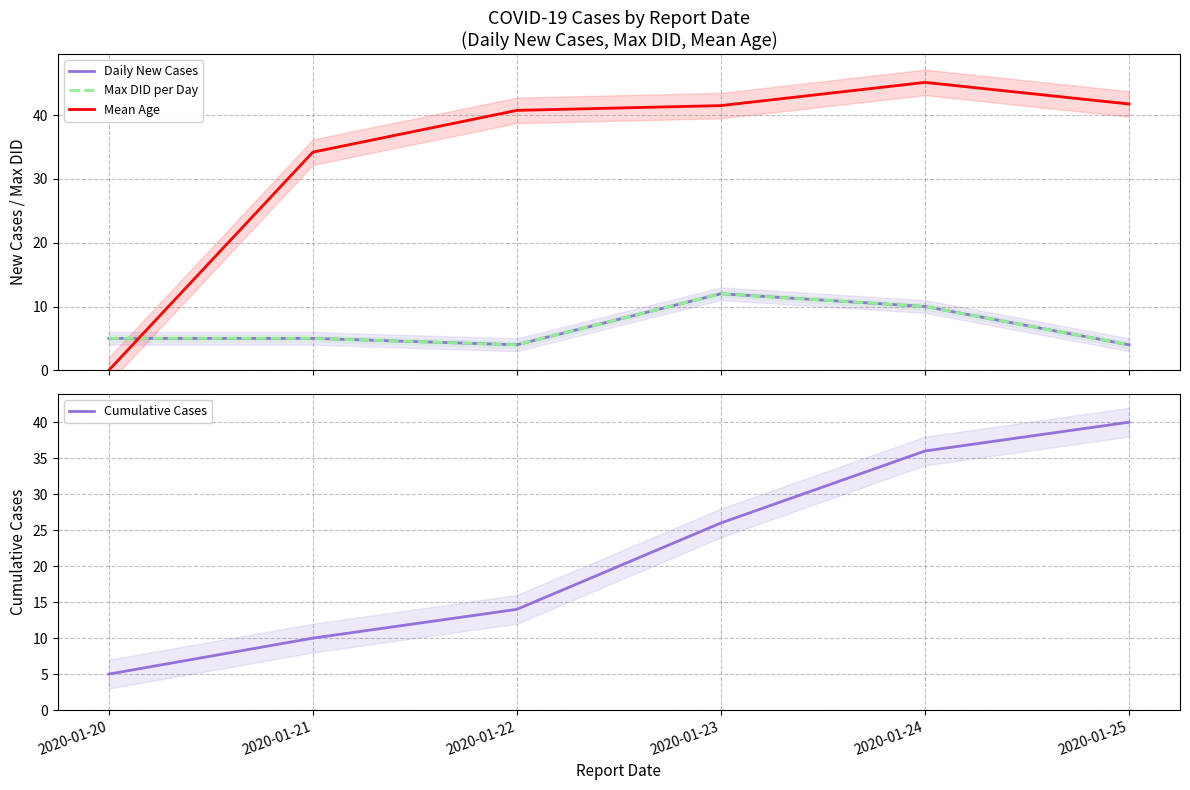

At how many categories does at least one series exceed 1?

6